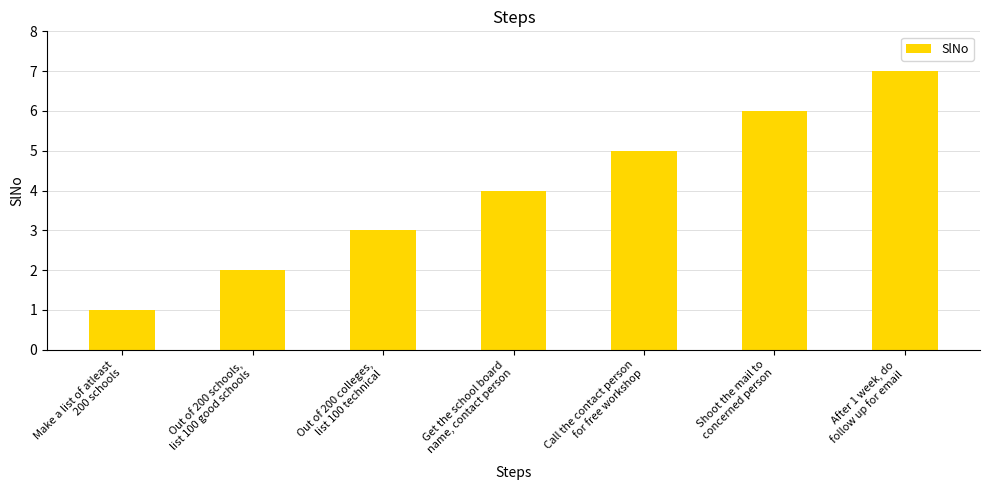

What is the change in value from Out of 200 colleges,
list 100 technical to Get the school board
name, contact person?

+1